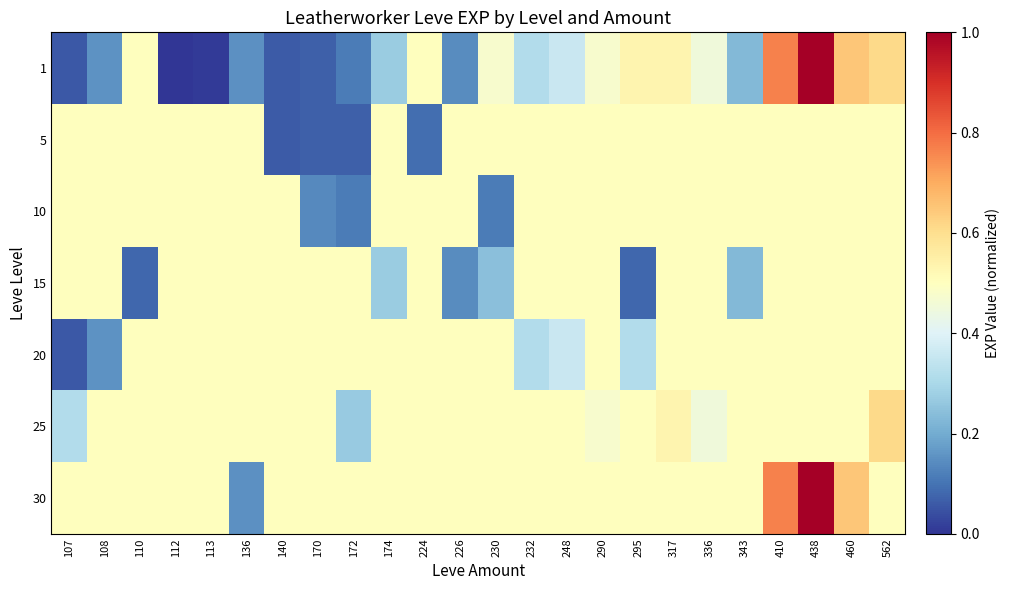

Which label corresponds to the smallest value in the chart?

112